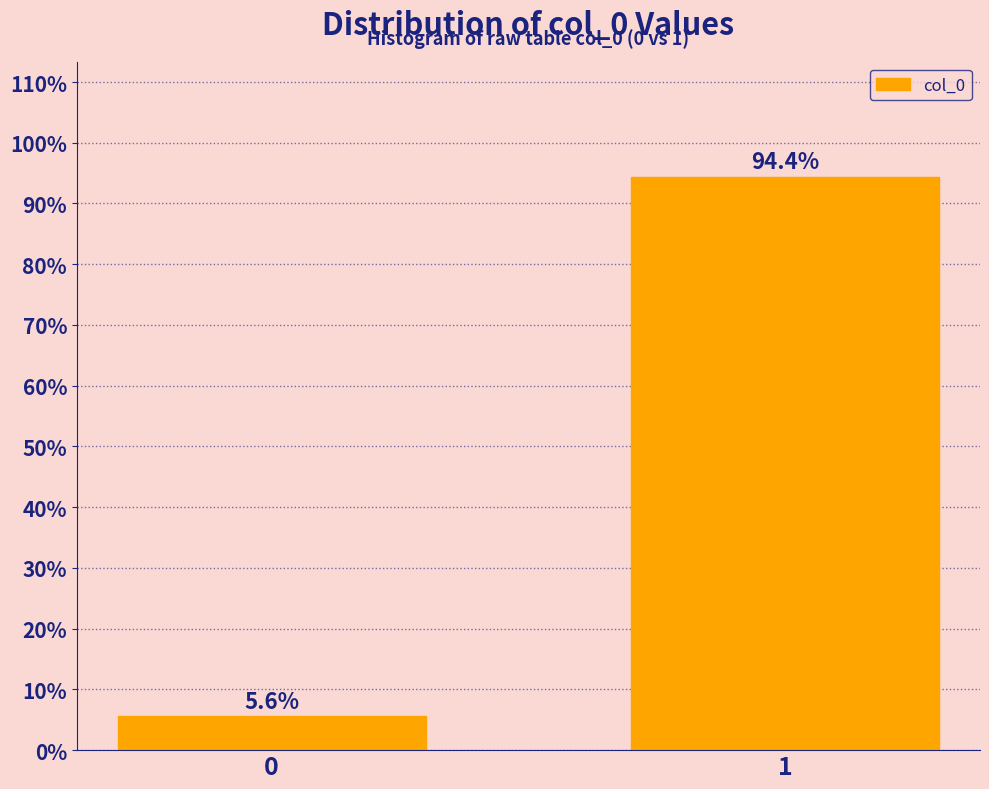

Reading right to left, extract all data points from this chart.

94.4	5.6